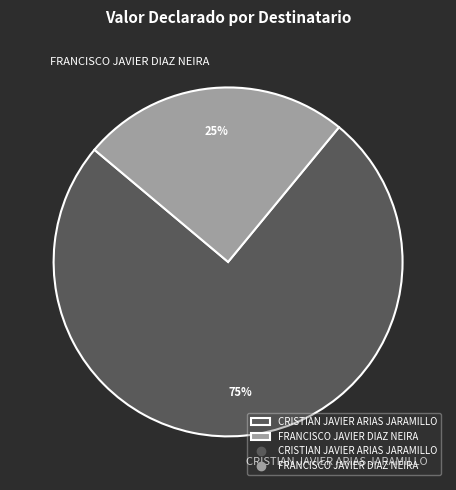

To the nearest percent, what is the difference between the largest and smallest slice percentages?

50%